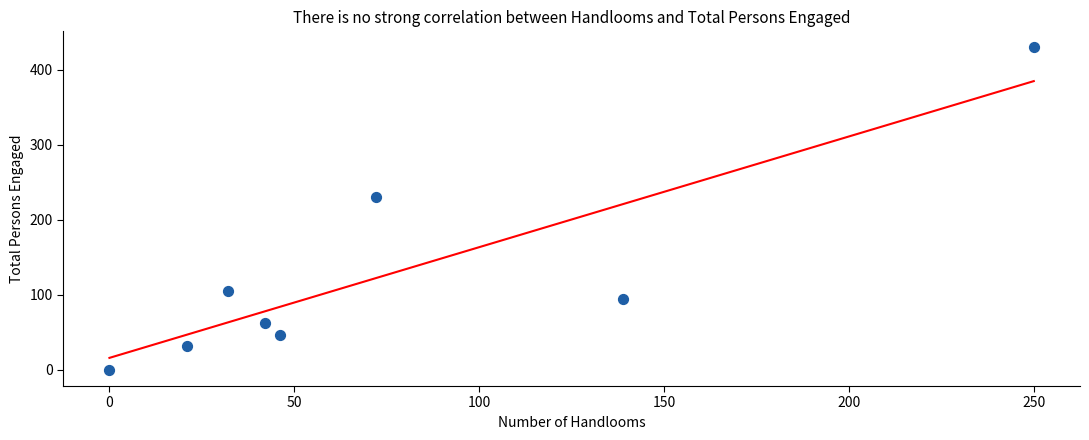

What Y value in the scatter plot is closest to 215?

231